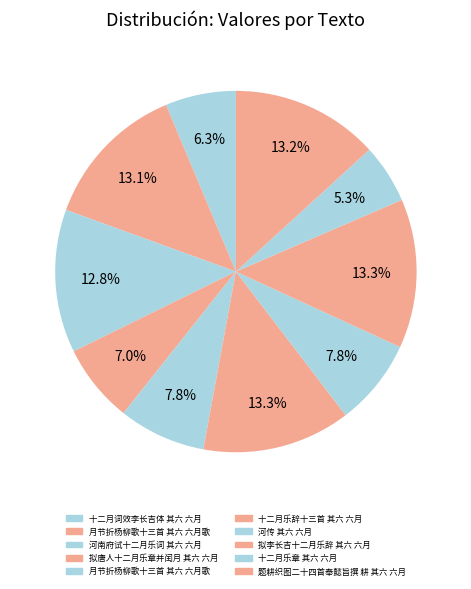

How many segments does this pie chart have?

10